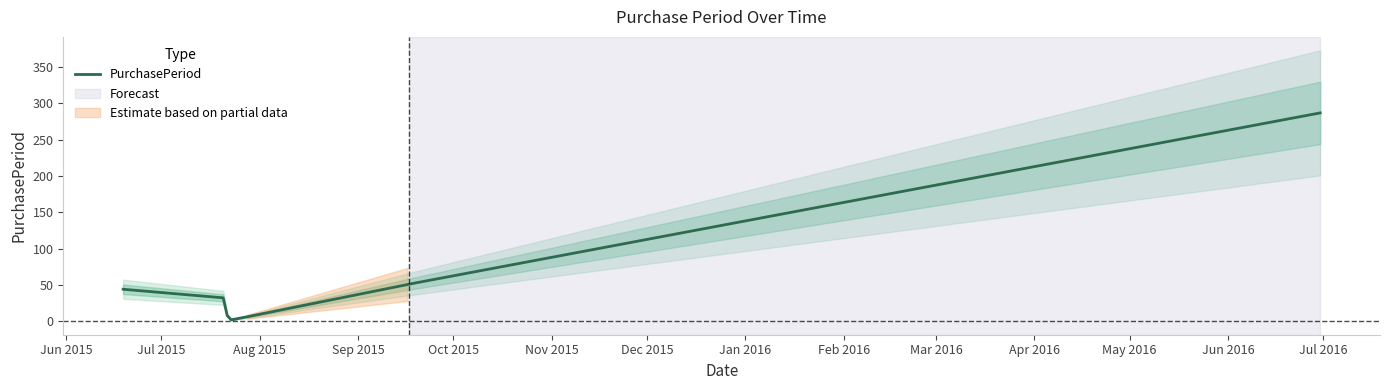

What is the ratio of the value at 2015-09-17 to the value at 2016-06-30?

0.2